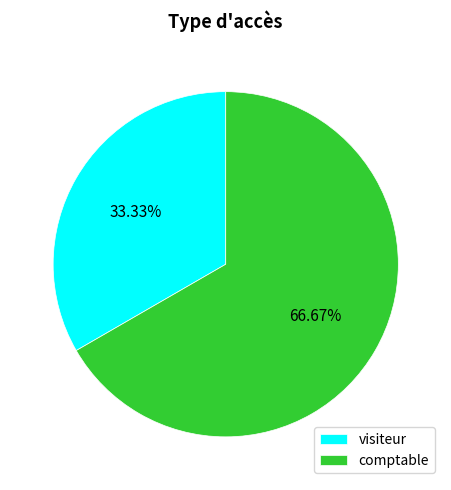

Is it true that visiteur is 27% of the pie?

False